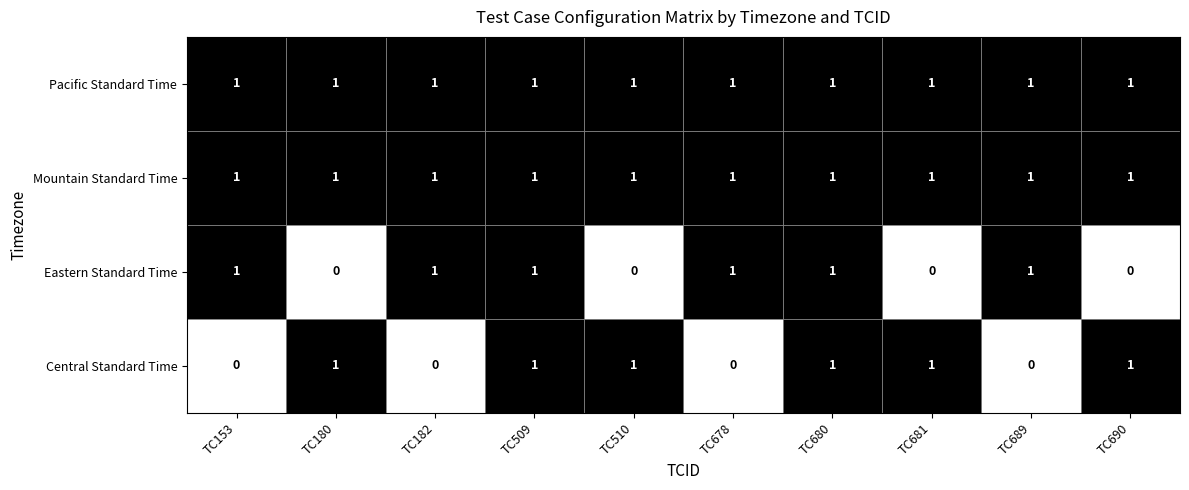

What is the total value across all series at TC510?

3